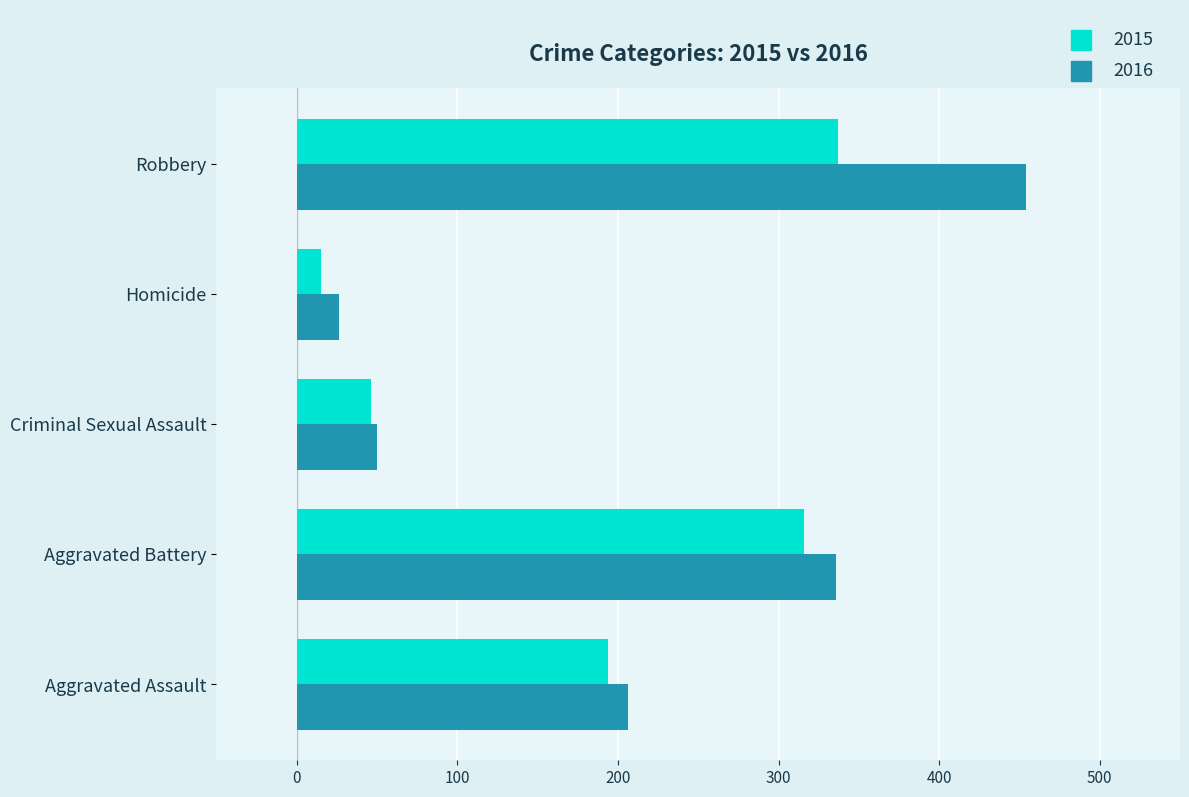

Rank the series by their maximum value, from lowest to highest.

2015, 2016